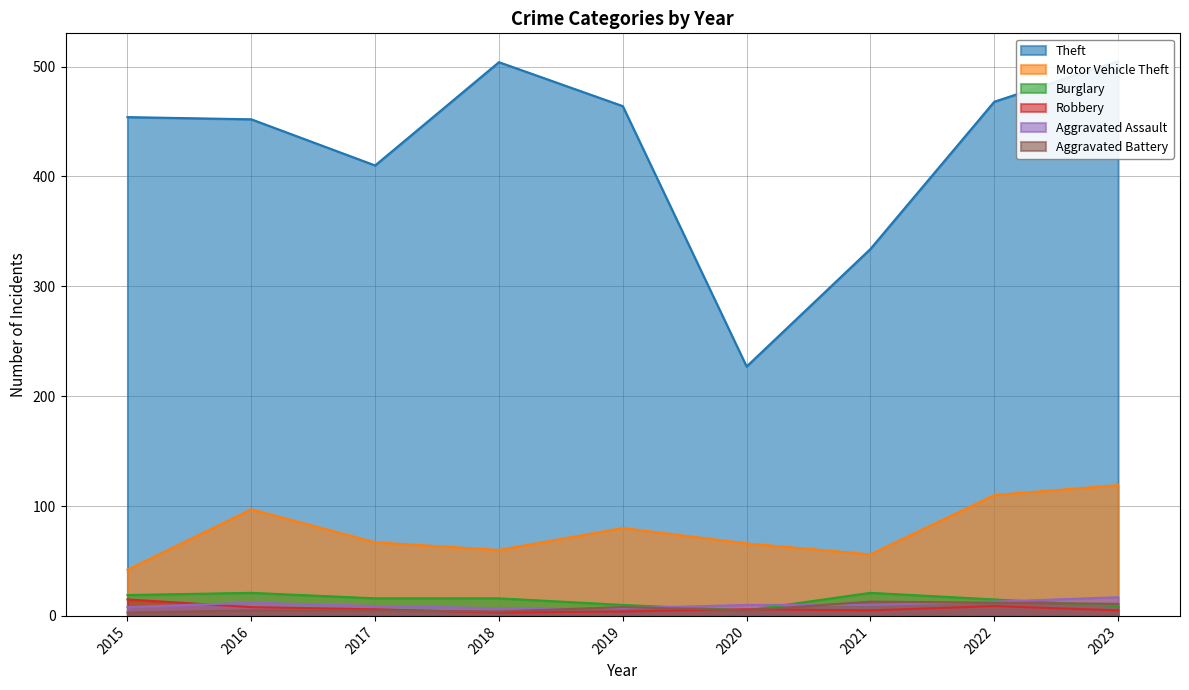

Which category has the lowest value across all series?

2018